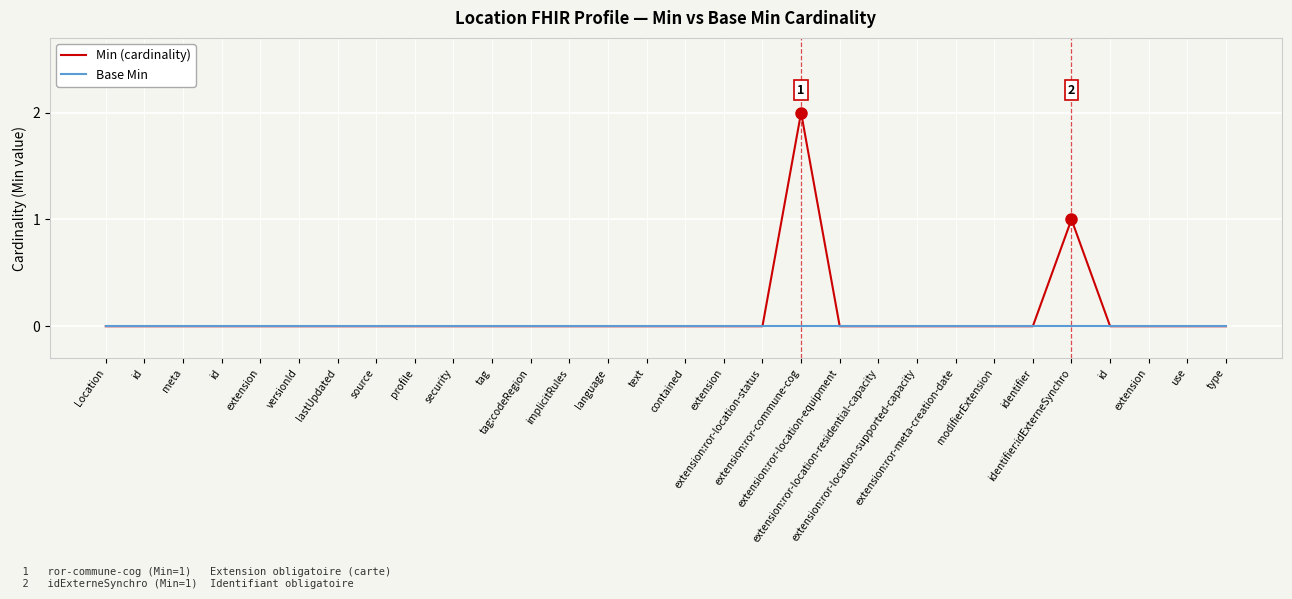

True or false: Min (cardinality) has more than 1 points higher than both neighbors.

True